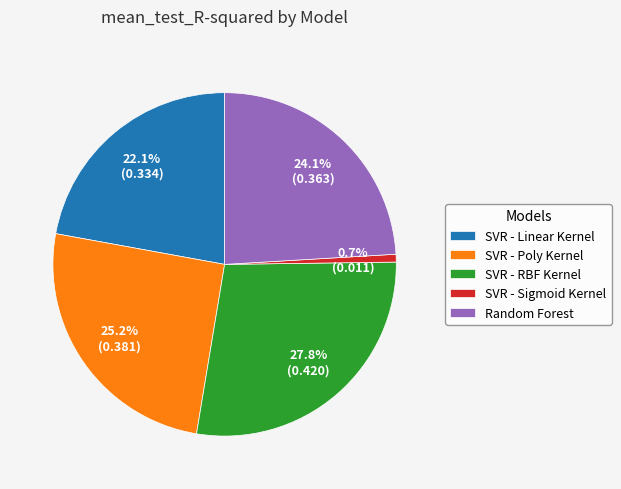

Rank the categories by value from highest to lowest.

SVR - RBF Kernel, SVR - Poly Kernel, Random Forest, SVR - Linear Kernel, SVR - Sigmoid Kernel